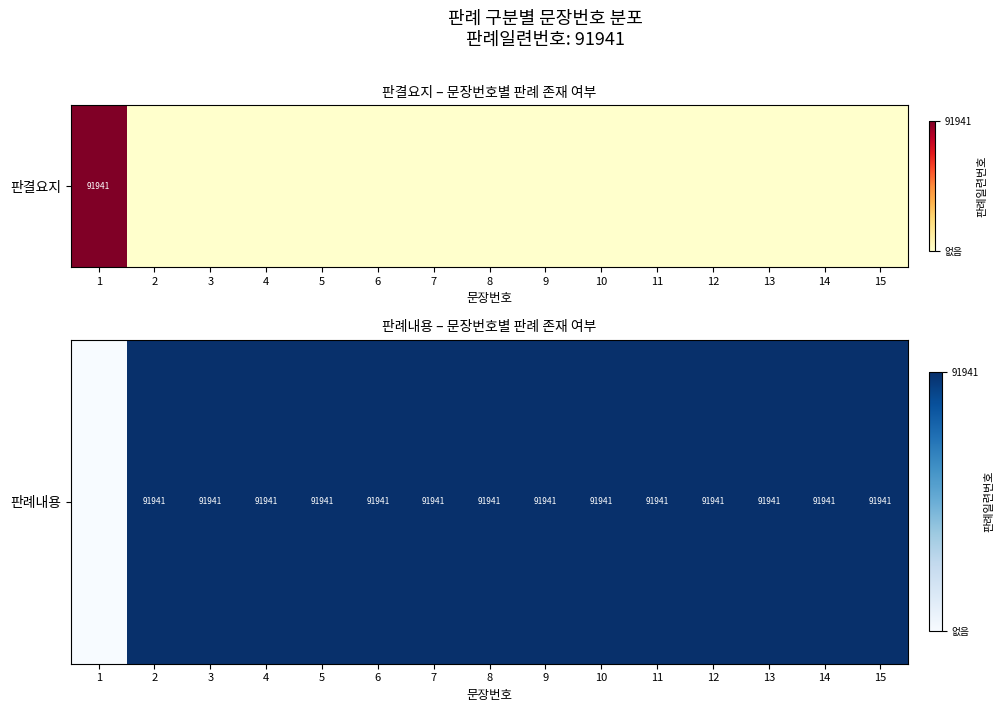

Rank the categories by value from highest to lowest.

2, 3, 4, 5, 6, 7, 8, 9, 10, 11, 12, 13, 14, 15, 1